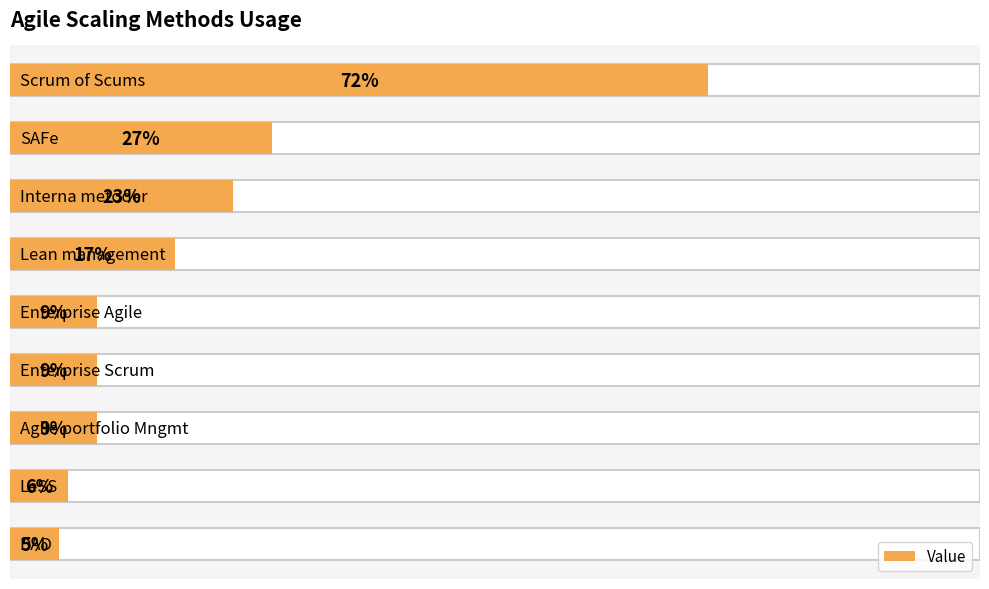

Which has a higher value, Scrum of Scums or Lean management?

Scrum of Scums